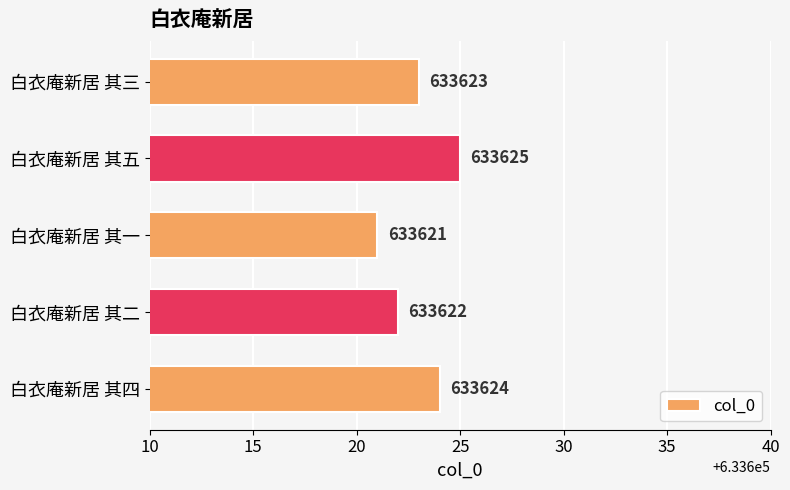

At which category does the chart reach its minimum across all series?

白衣庵新居 其一